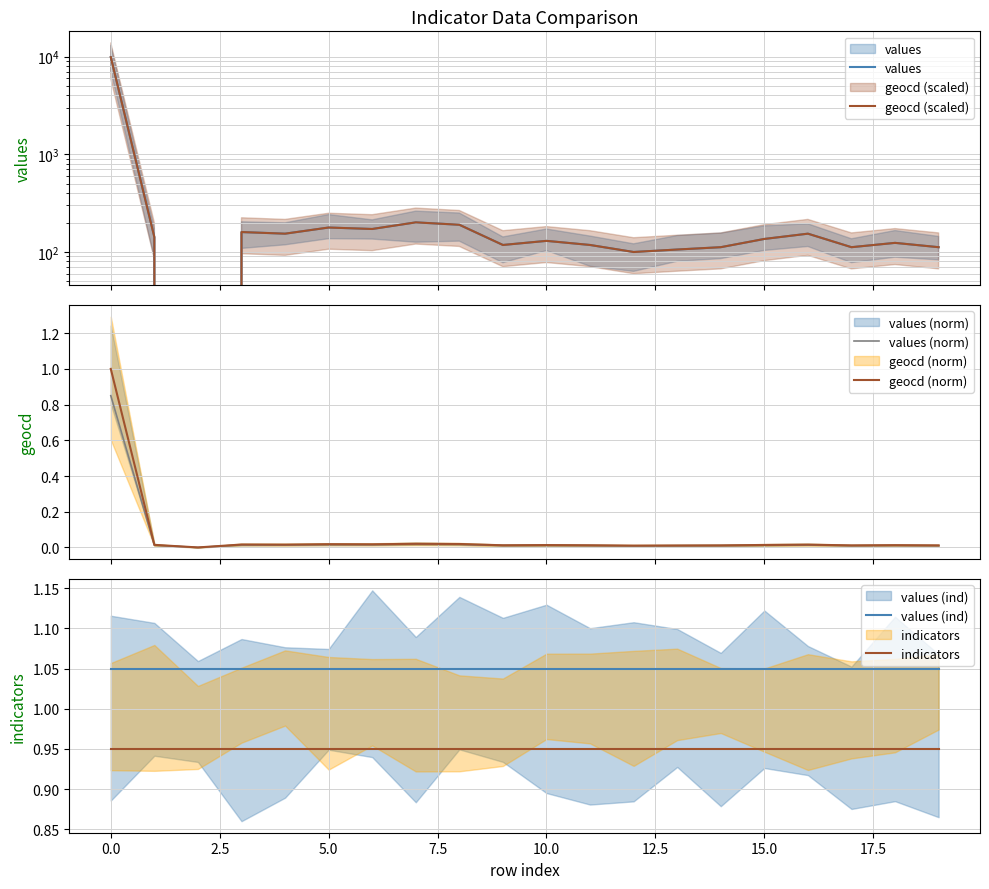

The geocd (norm) series shows 0.0 at 10. True or false?

True